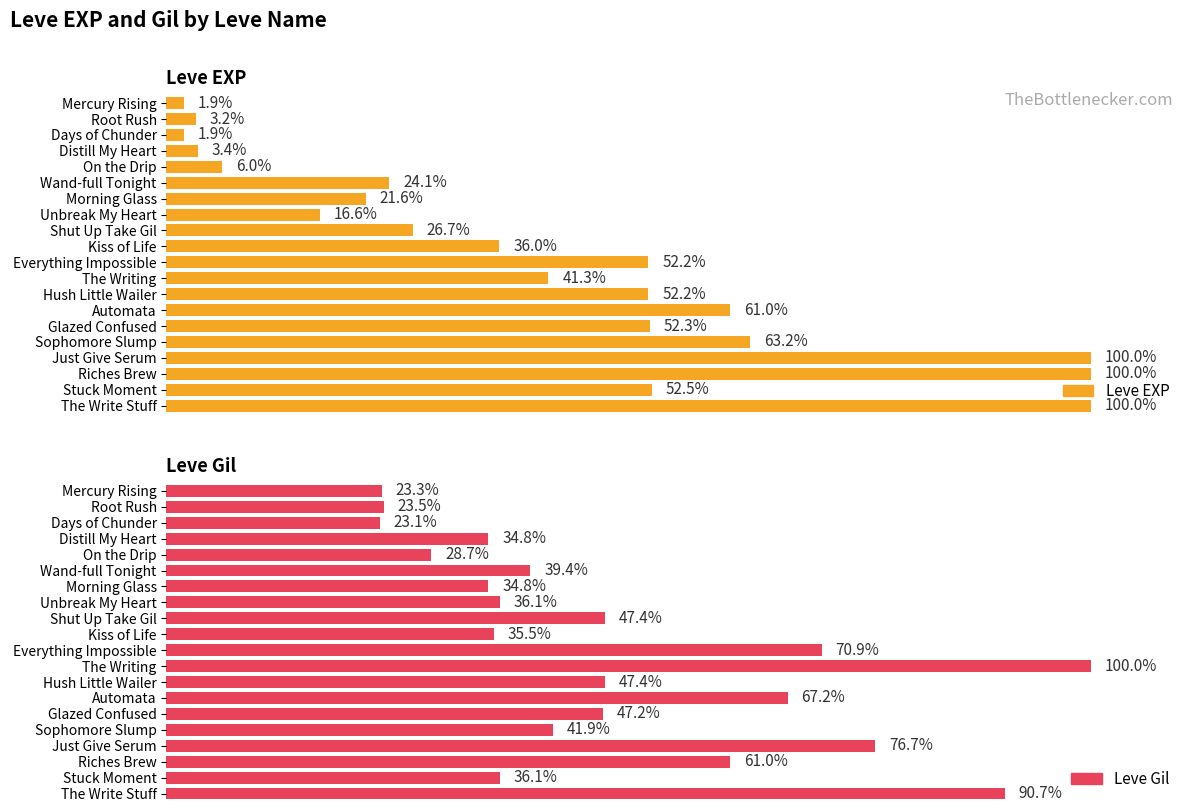

Reading left to right, extract all data points from this chart.

Leve EXP: Mercury Rising=800	Root Rush=1330	Days of Chunder=800	Distill My Heart=1420	On the Drip=2490	Wand-full Tonight=9990	Morning Glass=8930	Unbreak My Heart=6880	Shut Up Take Gil=11040	Kiss of Life=14920	Everything Impossible=21600	The Writing=17120	Hush Little Wailer=21600	Automata=25250	Glazed Confused=21650	Sophomore Slump=26160	Just Give Serum=41410	Riches Brew=41410	Stuck Moment=21740	The Write Stuff=41410
Leve Gil: Mercury Rising=113	Root Rush=114	Days of Chunder=112	Distill My Heart=169	On the Drip=139	Wand-full Tonight=191	Morning Glass=169	Unbreak My Heart=175	Shut Up Take Gil=230	Kiss of Life=172	Everything Impossible=344	The Writing=485	Hush Little Wailer=230	Automata=326	Glazed Confused=229	Sophomore Slump=203	Just Give Serum=372	Riches Brew=296	Stuck Moment=175	The Write Stuff=440